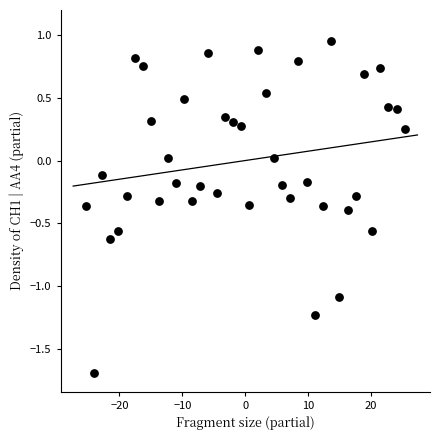

What is the range of Y values (max minus min)?

2.6